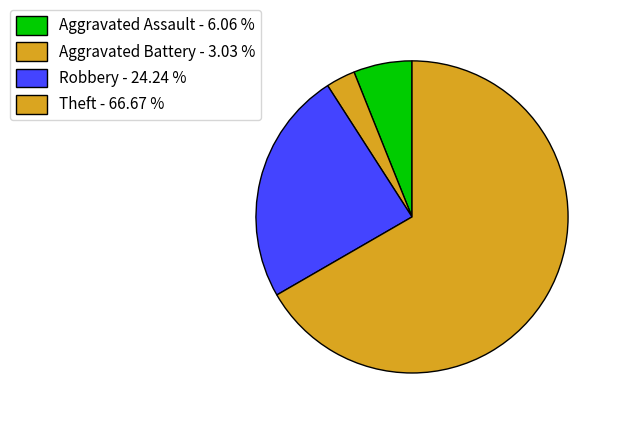

Rank the categories by value from lowest to highest.

Aggravated Battery, Aggravated Assault, Robbery, Theft